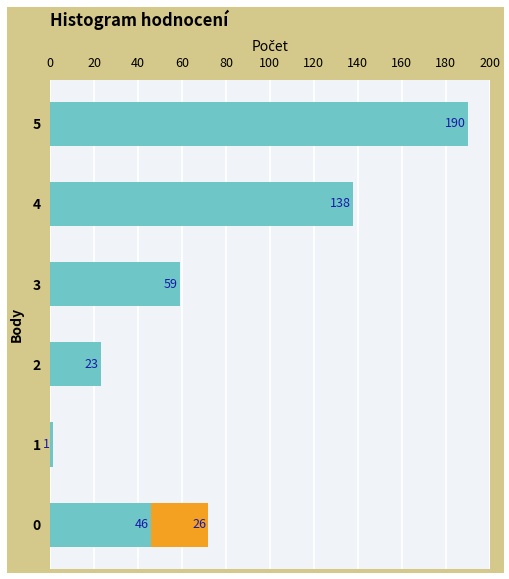

At which category is the sum across all series the highest?

5